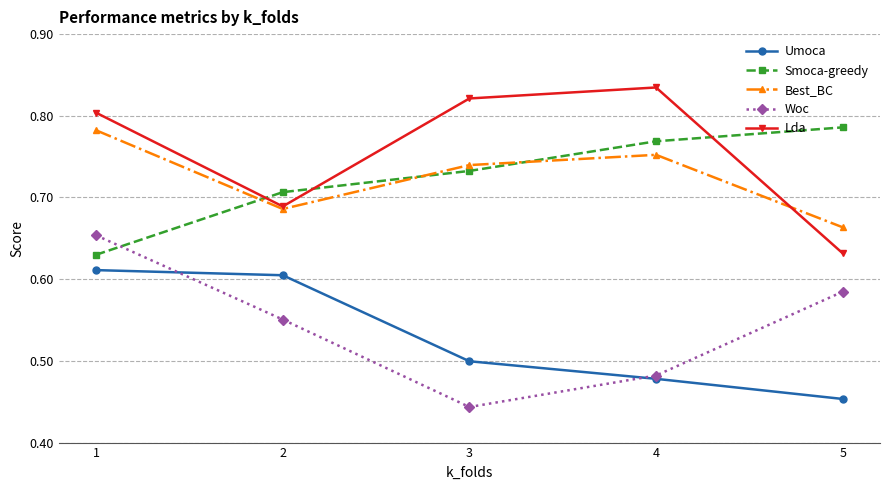

At how many categories does at least one series exceed 0?

5